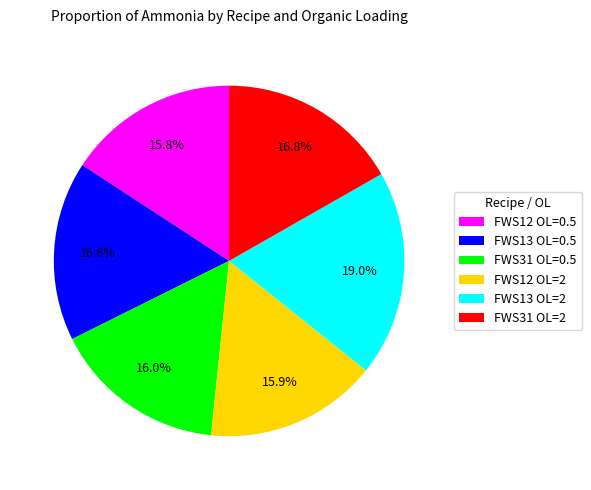

To the nearest percent, what percentage of the pie is FWS31 OL=0.5?

16%